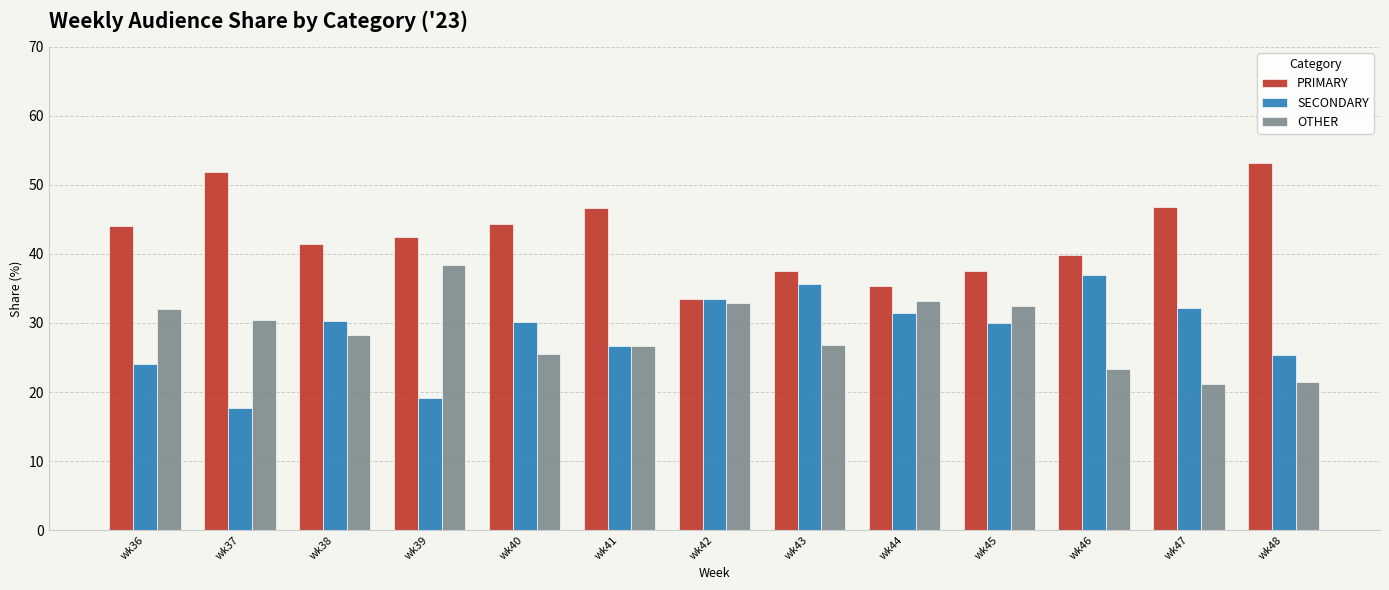

Count the number of categories in the chart.

13